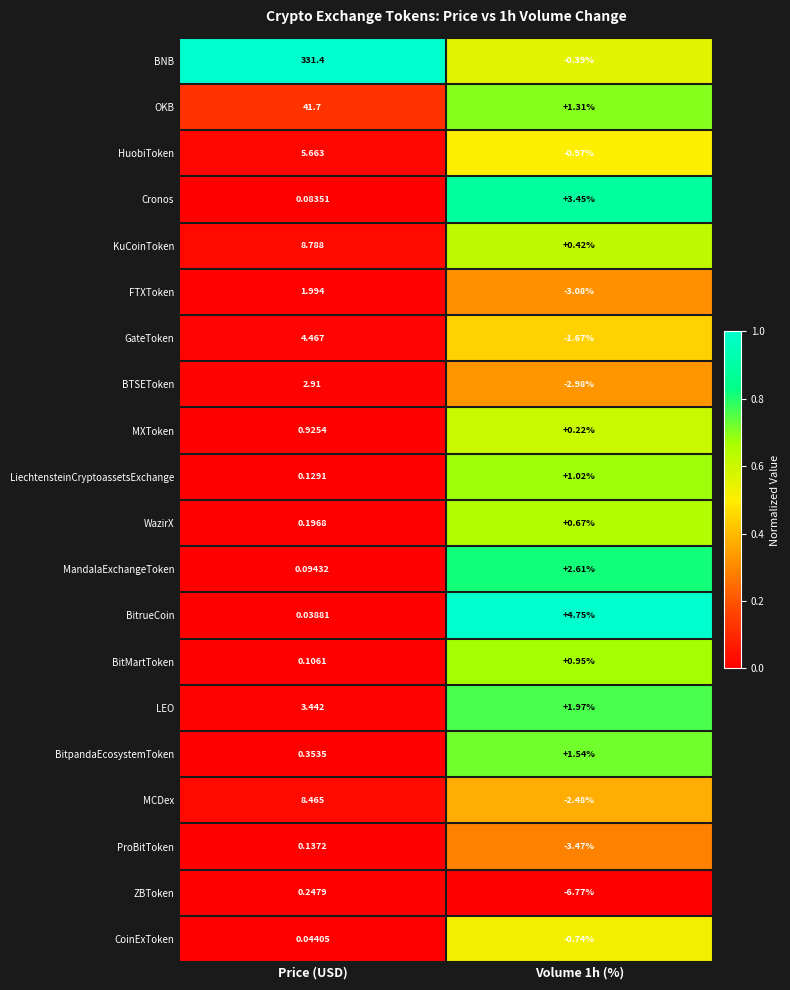

What is the total value across all series at Price (USD)?

411.2